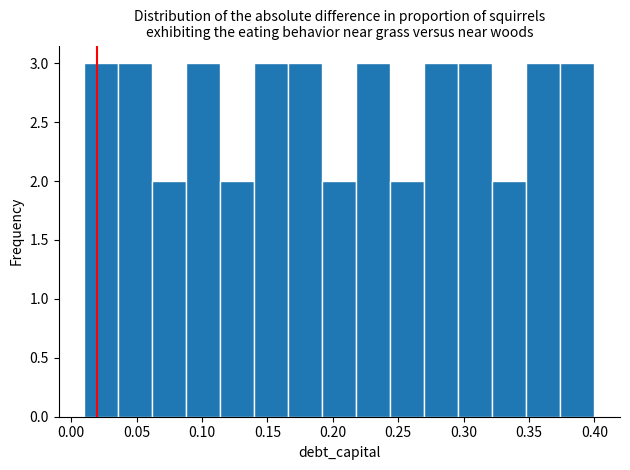

What is the height of the bar covering 0.140 to 0.166 on the x-axis? Neither the bar edges nor the heights are printed on the chart, so give them approximately, as read against the axes.

3